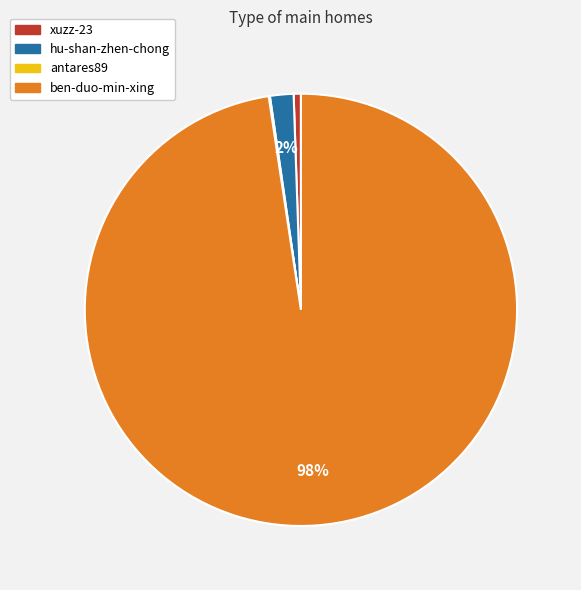

To the nearest percent, what is the average slice percentage?

25%